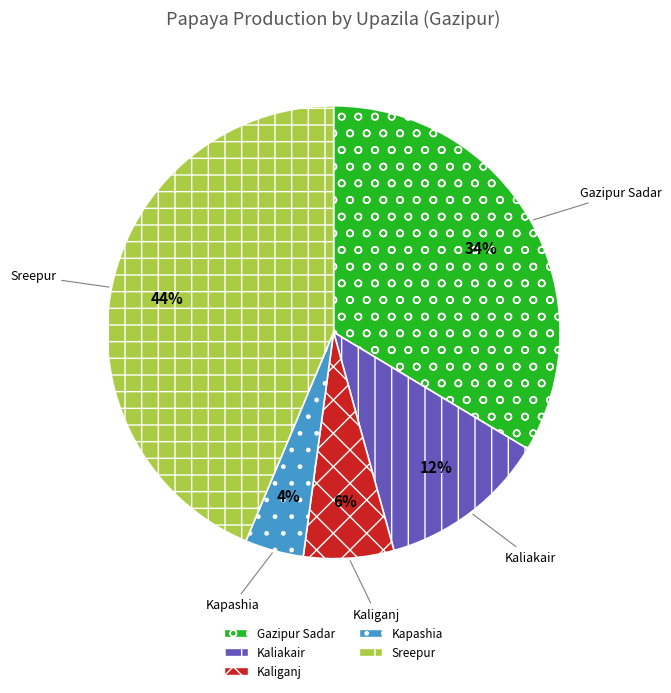

True or false: Gazipur Sadar accounts for 45% of the total.

False